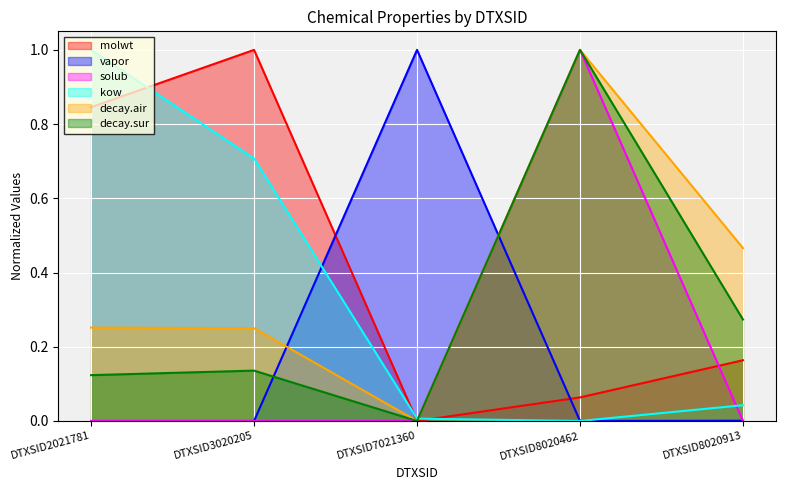

At which category does kow reach its first local valley?

DTXSID8020462